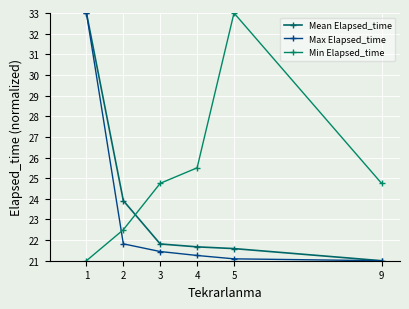

At which label is Mean Elapsed_time closest to 27?

2